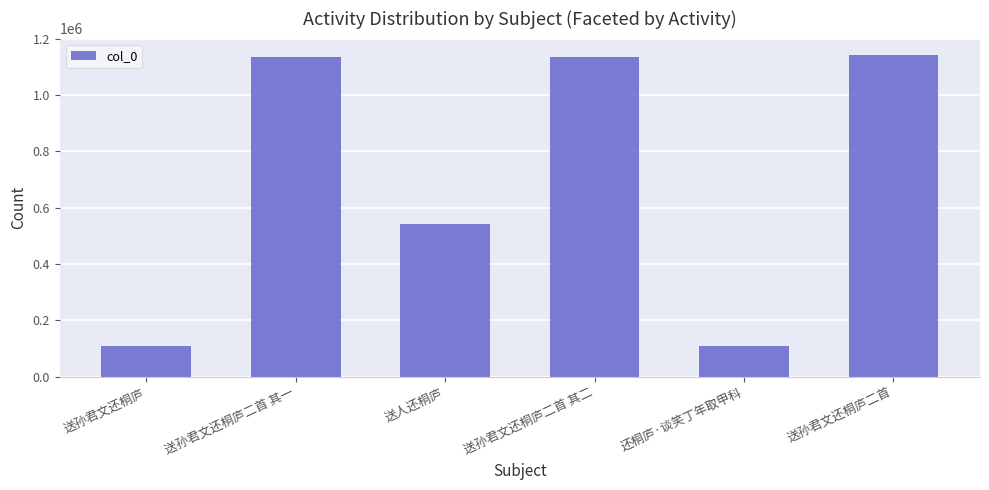

At which label does the data first exceed 1135283?

送孙君文还桐庐二首 其一